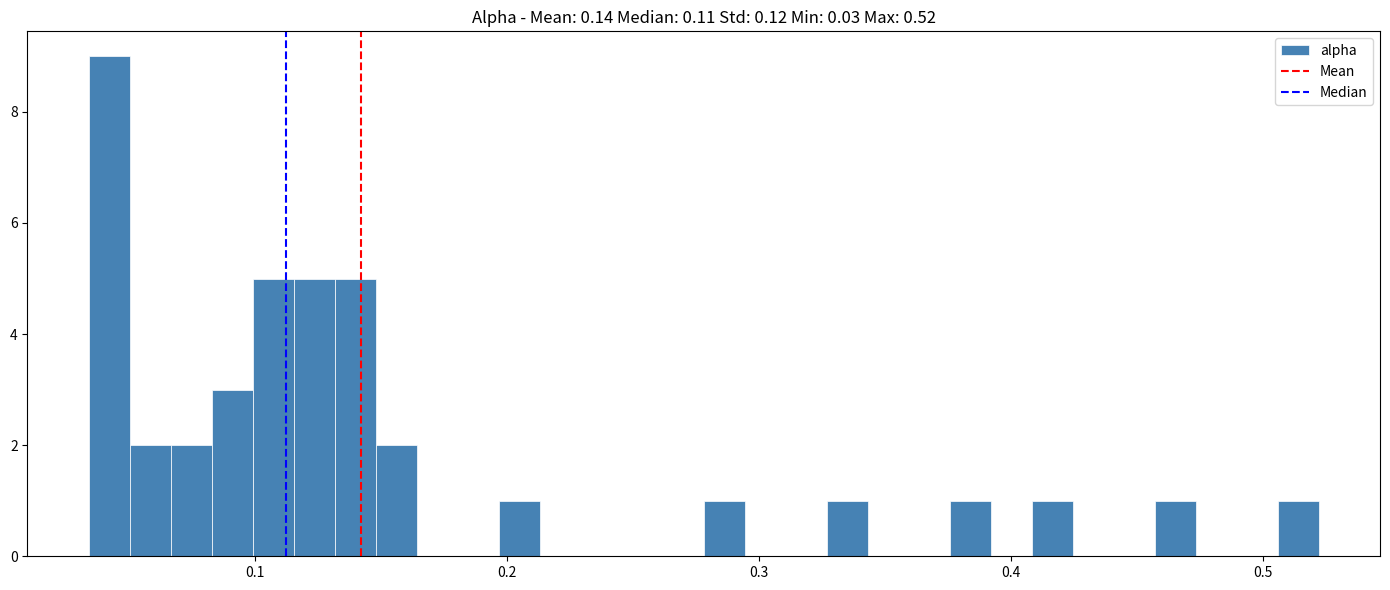

Around what value on the x-axis is the tallest bar? Give the approximate position of its centre, as read against the axis.

0.04